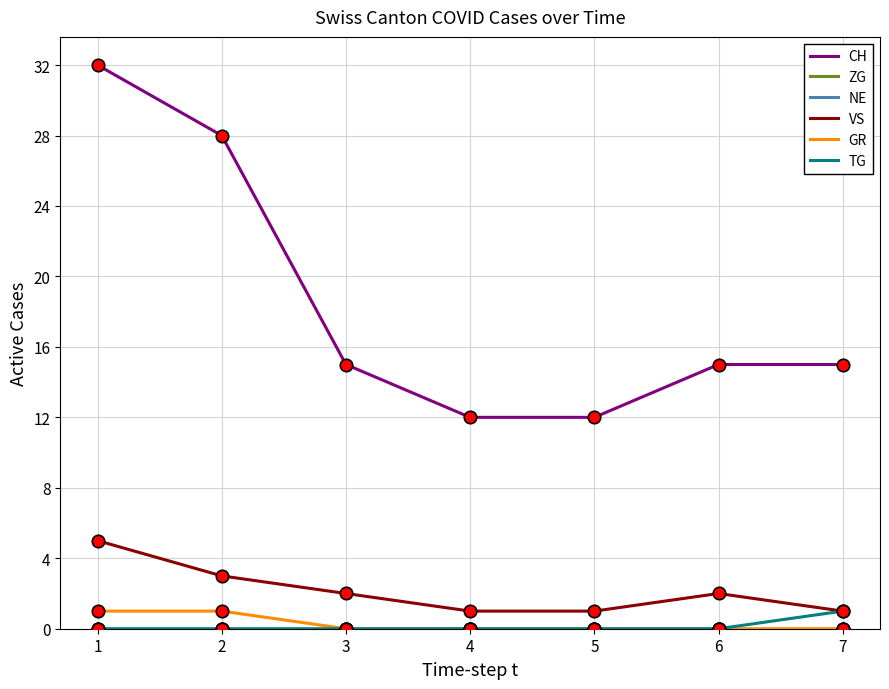

At how many categories does at least one series exceed 1?

7